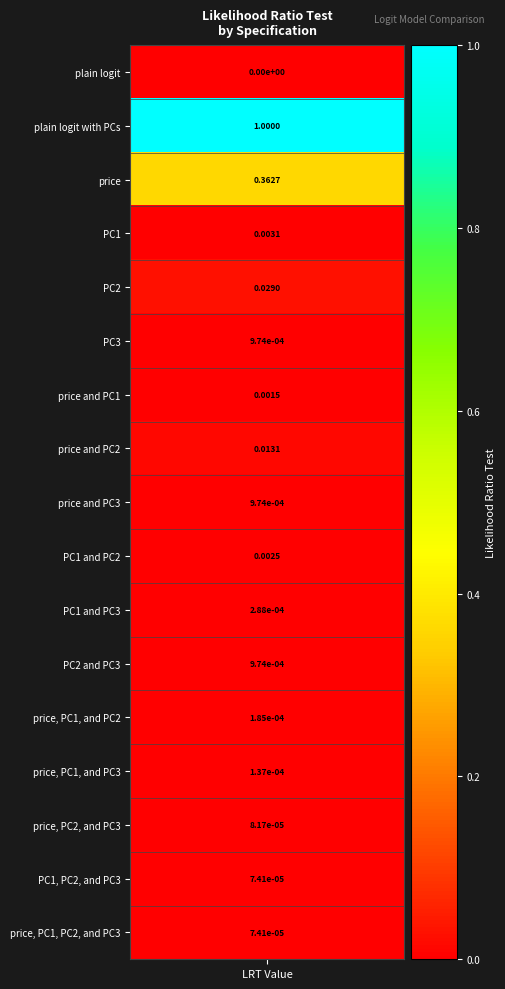

Which category has the highest value across all series?

plain logit with PCs